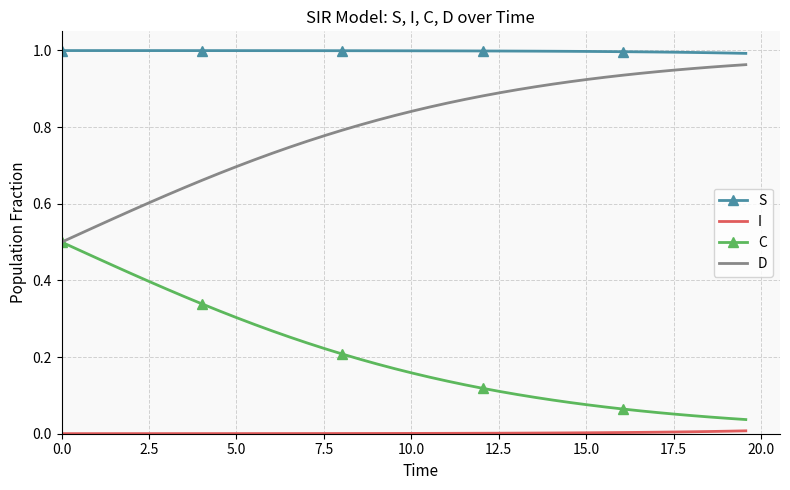

Which series has the largest total across all categories?

S